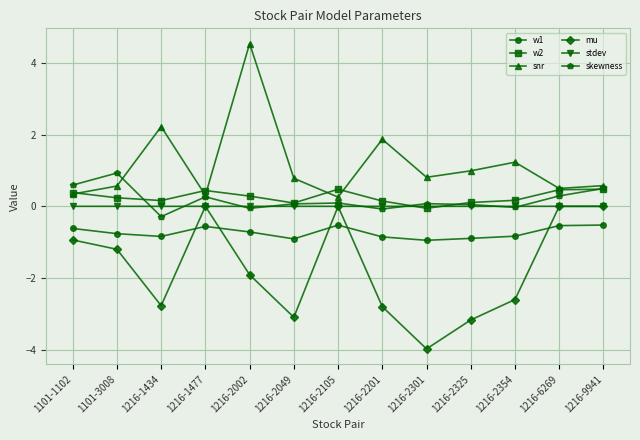

What is the value of the snr point at the 10th from the left?

1.0